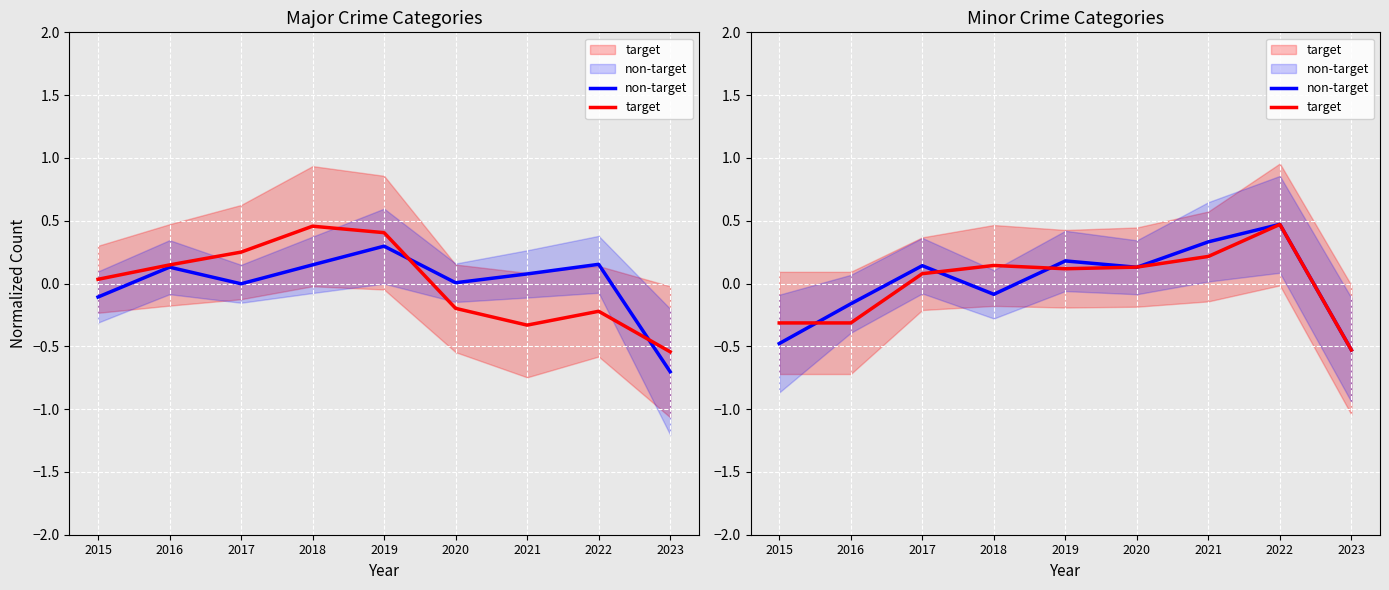

True or false: non-target and target cross at least once.

True